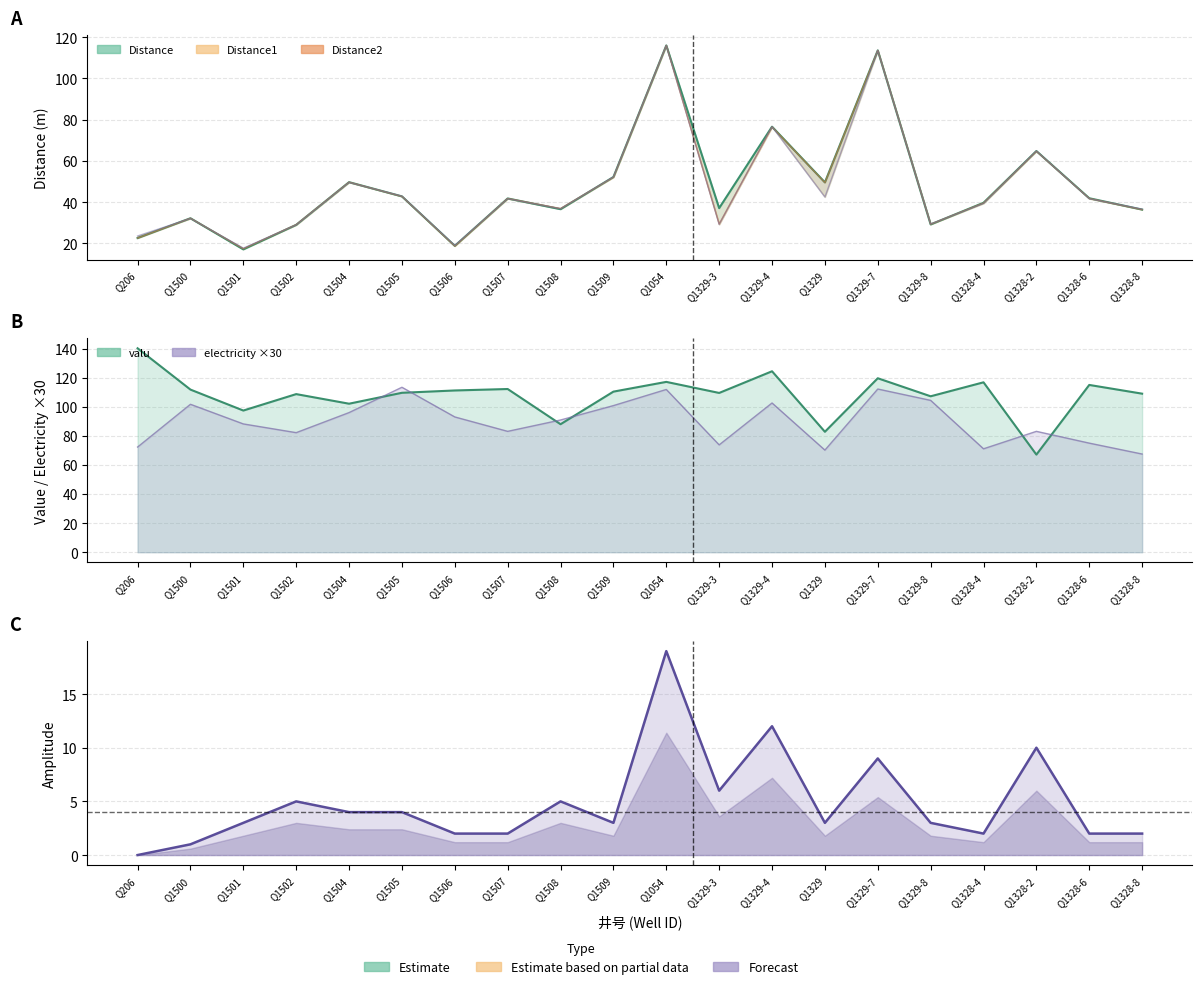

Reading left to right, what are all the values shown in this chart?

Distance (line): Q206=22.6	Q1500=32.2	Q1501=17.1	Q1502=29.0	Q1504=49.7	Q1505=42.8	Q1506=18.8	Q1507=41.8	Q1508=36.6	Q1509=52.2	Q1054=116.0	Q1329-3=37.1	Q1329-4=76.6	Q1329=49.6	Q1329-7=113.6	Q1329-8=29.2	Q1328-4=39.7	Q1328-2=64.8	Q1328-6=41.9	Q1328-8=36.4
Distance1 (line): Q206=22.6	Q1500=32.2	Q1501=17.4	Q1502=29.1	Q1504=49.7	Q1505=42.8	Q1506=18.7	Q1507=41.8	Q1508=36.9	Q1509=52.1	Q1054=116.0	Q1329-3=29.4	Q1329-4=76.5	Q1329=49.5	Q1329-7=113.6	Q1329-8=29.3	Q1328-4=39.6	Q1328-2=64.7	Q1328-6=41.8	Q1328-8=36.4
Distance2 (line): Q206=23.6	Q1500=32.1	Q1501=17.7	Q1502=29.0	Q1504=49.6	Q1505=42.9	Q1506=19.0	Q1507=41.7	Q1508=36.8	Q1509=52.2	Q1054=116.0	Q1329-3=29.2	Q1329-4=76.6	Q1329=42.5	Q1329-7=113.6	Q1329-8=29.4	Q1328-4=39.4	Q1328-2=64.8	Q1328-6=41.7	Q1328-8=36.6
valu (line): Q206=140.2	Q1500=111.8	Q1501=97.4	Q1502=108.7	Q1504=102.1	Q1505=109.6	Q1506=111.2	Q1507=112.2	Q1508=88.0	Q1509=110.4	Q1054=117.1	Q1329-3=109.5	Q1329-4=124.4	Q1329=82.8	Q1329-7=119.6	Q1329-8=107.2	Q1328-4=116.8	Q1328-2=67.1	Q1328-6=115.0	Q1328-8=109.0
electricity (line): Q206=72.3	Q1500=101.7	Q1501=88.2	Q1502=82.2	Q1504=96.0	Q1505=113.4	Q1506=93.0	Q1507=83.1	Q1508=90.9	Q1509=100.8	Q1054=111.9	Q1329-3=73.8	Q1329-4=102.6	Q1329=70.2	Q1329-7=112.2	Q1329-8=104.4	Q1328-4=71.1	Q1328-2=83.1	Q1328-6=75.0	Q1328-8=67.5
amp (line): Q206=0.0	Q1500=1.0	Q1501=3.0	Q1502=5.0	Q1504=4.0	Q1505=4.0	Q1506=2.0	Q1507=2.0	Q1508=5.0	Q1509=3.0	Q1054=19.0	Q1329-3=6.0	Q1329-4=12.0	Q1329=3.0	Q1329-7=9.0	Q1329-8=3.0	Q1328-4=2.0	Q1328-2=10.0	Q1328-6=2.0	Q1328-8=2.0